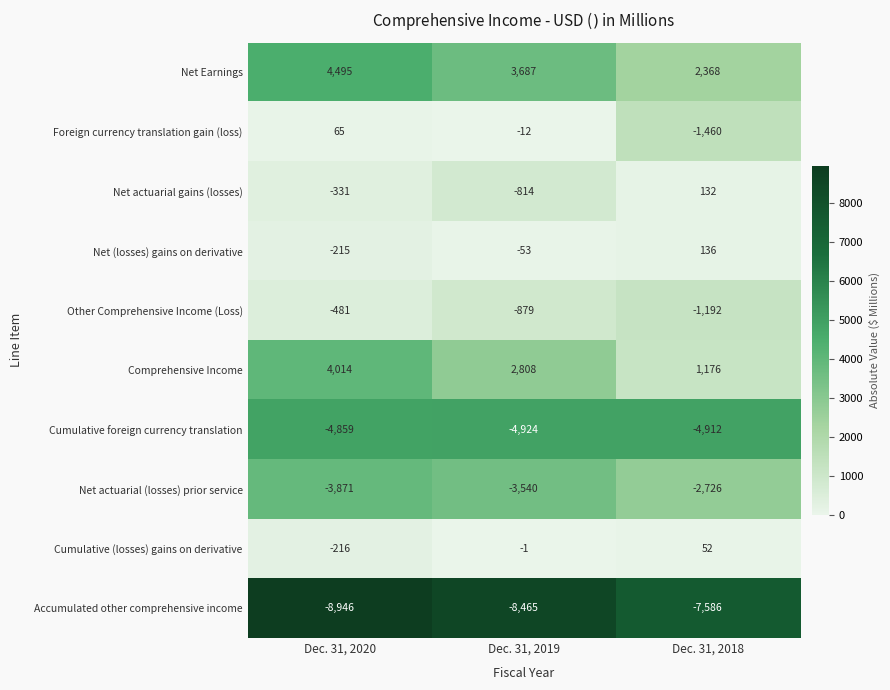

Which series changed the most between Dec. 31, 2020 and Dec. 31, 2019?

Comprehensive Income